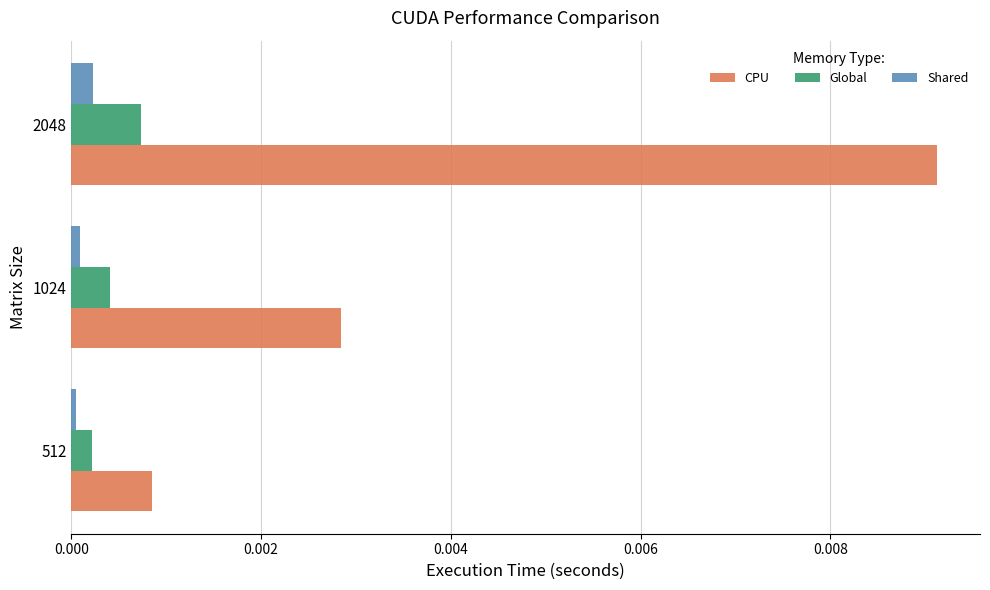

How many data points does each series have?

3